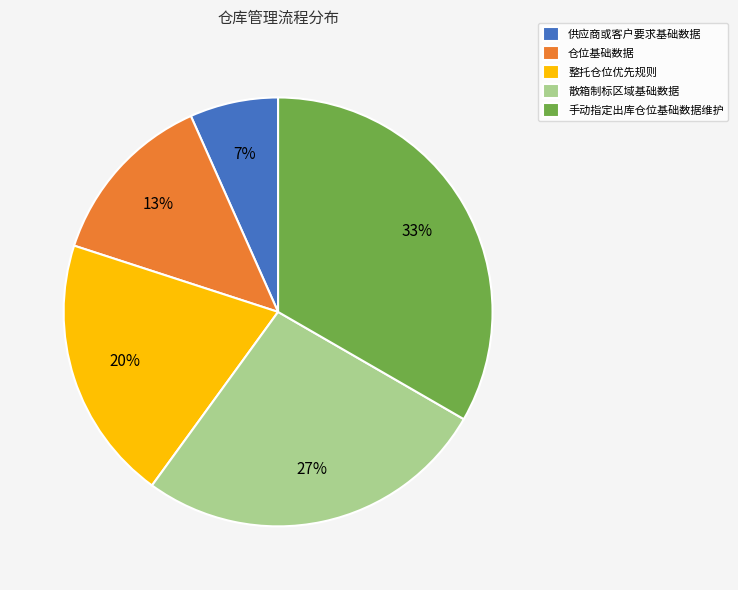

How many slices are in this pie chart?

5